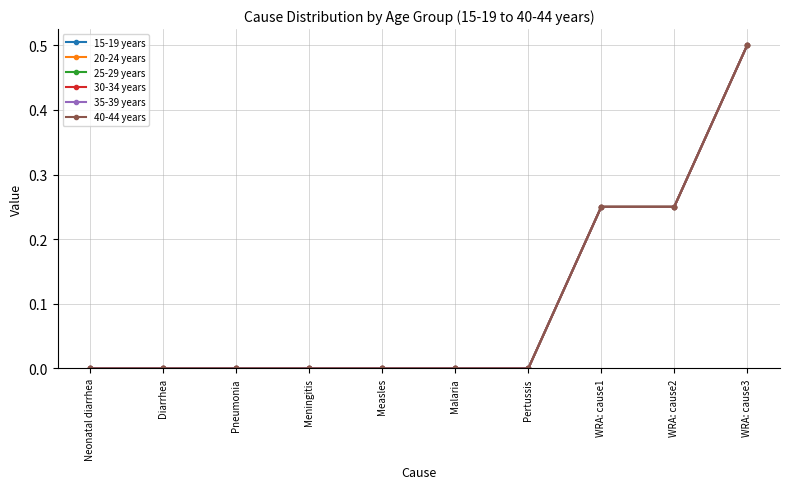

Does the chart have visible grid lines?

Yes